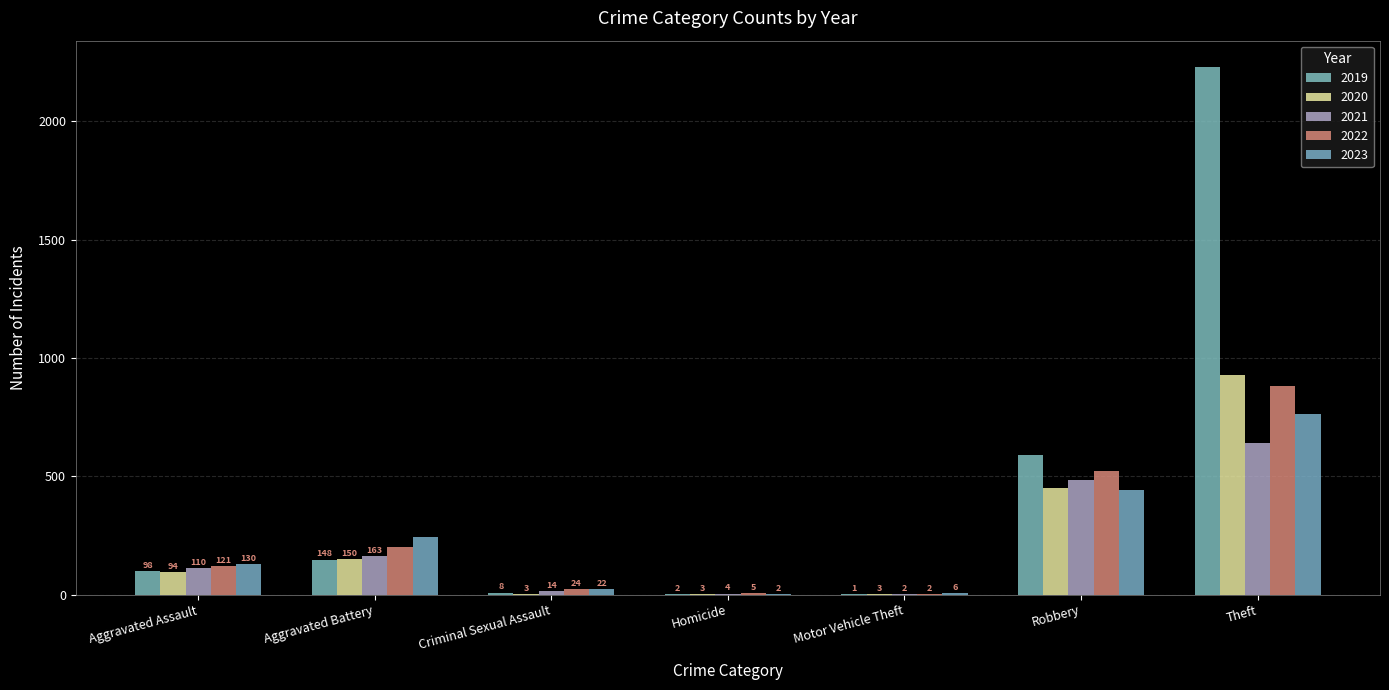

What is the maximum value shown in the chart?

2230